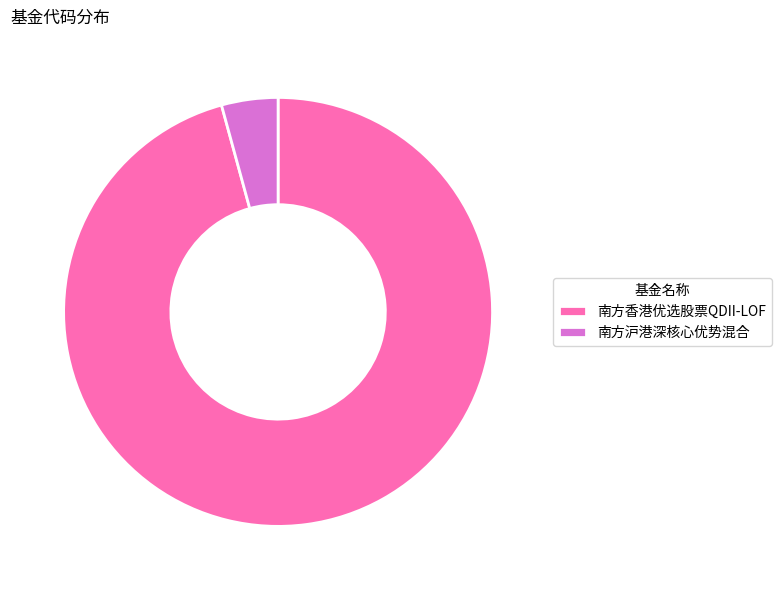

The 南方沪港深核心优势混合 slice represents 17% of the pie. True or false?

False